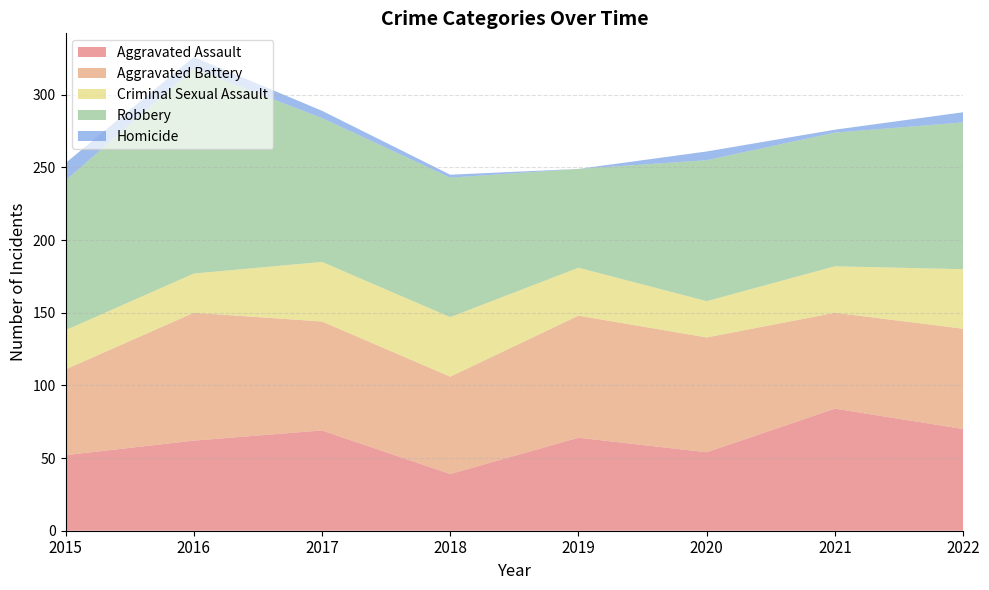

In Aggravated Assault, how many points are higher than both neighbors (excluding endpoints)?

3